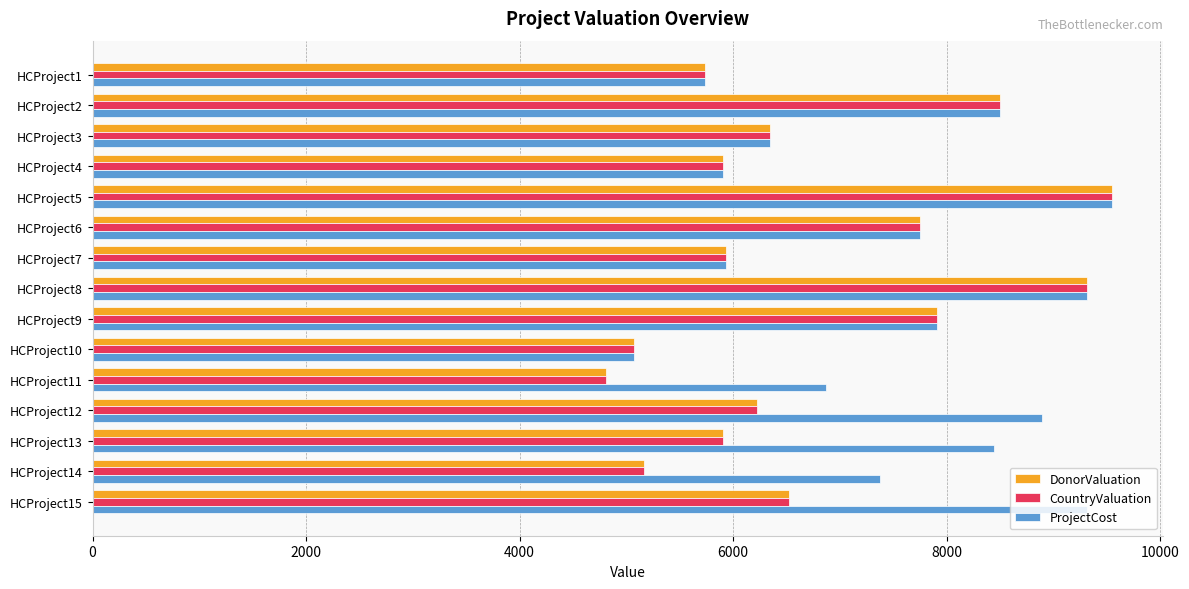

What is the difference between the second highest and second lowest values in the DonorValuation series?

4238